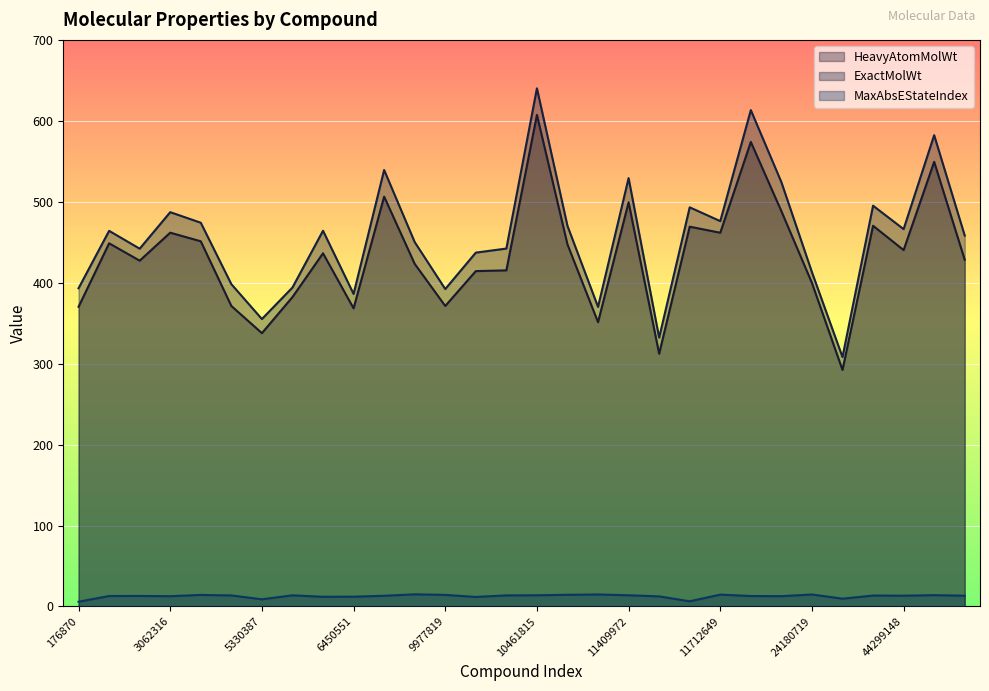

Reading left to right, extract all data points from this chart.

HeavyAtomMolWt: 176870=370.3	216239=448.7	447077=427.2	3062316=461.8	3081361=451.2	5329102=371.3	5330387=337.7	5330790=382.3	5494449=436.4	6450551=368.3	9809715=506.4	9933475=423.3	9977819=371.3	10113978=414.3	10138259=415.3	10461815=607.3	11213558=447.3	11234052=351.2	11409972=499.3	11427553=312.2	11562302=469.2	11712649=461.8	16038120=573.9	16722836=488.4	24180719=399.7	24905147=292.2	44137946=470.4	44299148=440.3	46864270=549.4	53246941=428.3
ExactMolWt: 176870=393.2	216239=464.1	447077=442.0	3062316=487.2	3081361=474.1	5329102=398.2	5330387=355.1	5330790=394.1	5494449=464.2	6450551=386.1	9809715=539.3	9933475=450.2	9977819=392.2	10113978=437.2	10138259=442.2	10461815=640.2	11213558=470.2	11234052=370.1	11409972=529.2	11427553=332.2	11562302=493.1	11712649=476.1	16038120=613.3	16722836=524.3	24180719=413.0	24905147=308.1	44137946=495.2	44299148=466.2	46864270=582.3	53246941=458.2
MaxAbsEStateIndex: 176870=5.9	216239=12.9	447077=13.0	3062316=12.7	3081361=14.3	5329102=13.7	5330387=8.9	5330790=13.8	5494449=12.0	6450551=12.1	9809715=13.2	9933475=15.0	9977819=14.3	10113978=11.8	10138259=13.7	10461815=13.8	11213558=14.4	11234052=14.8	11409972=13.8	11427553=12.5	11562302=6.4	11712649=14.6	16038120=12.9	16722836=12.7	24180719=14.8	24905147=9.6	44137946=13.5	44299148=13.3	46864270=14.0	53246941=13.3